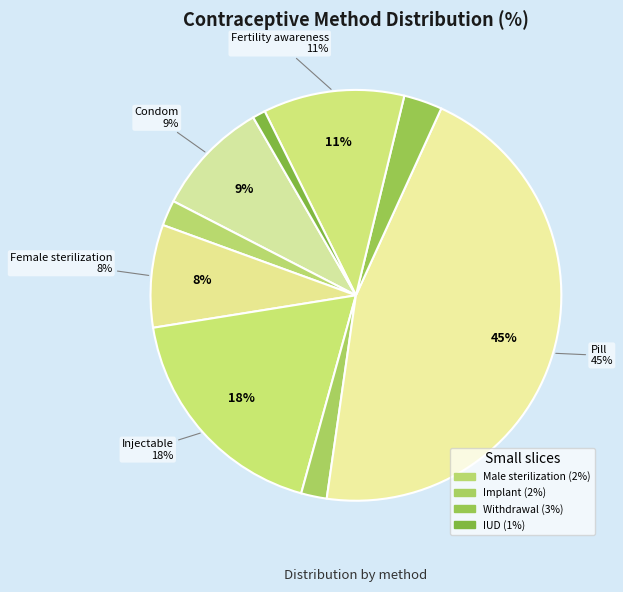

To the nearest percent, what is the difference between the Injectable and Withdrawal slice percentages?

15%